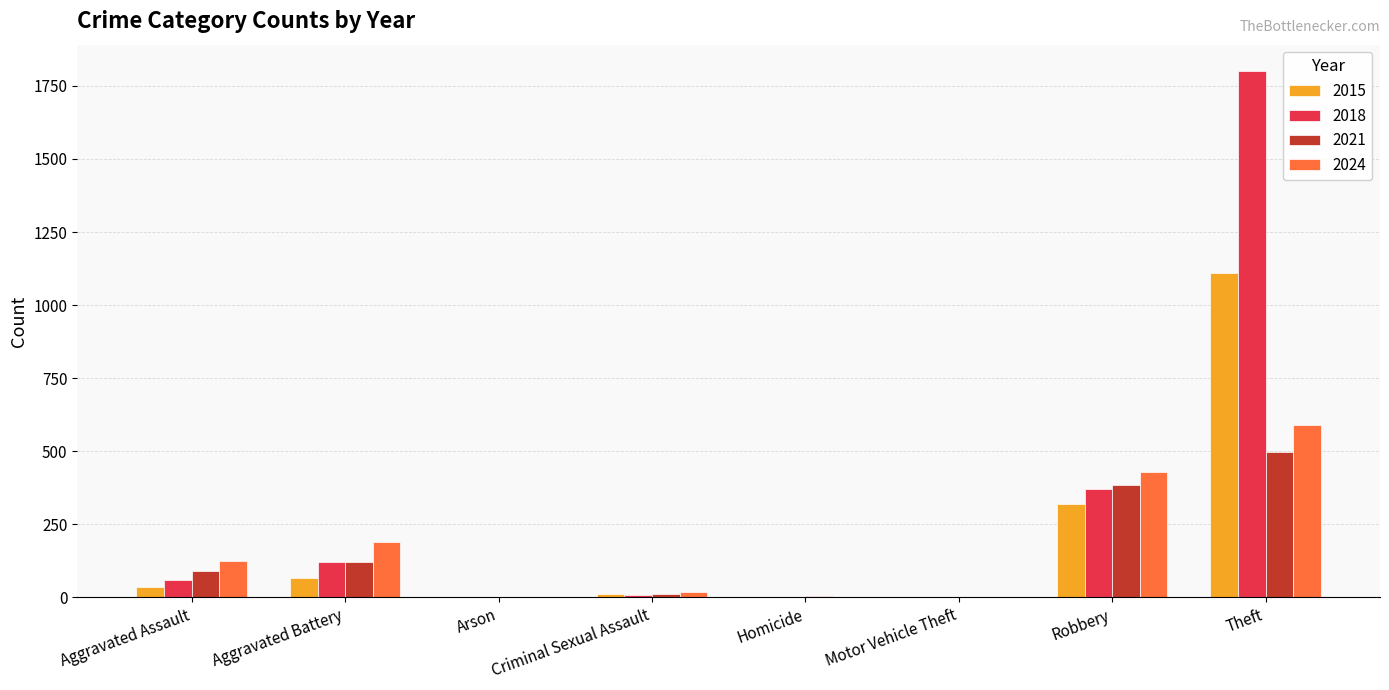

The value of 2024 at Robbery is 594. True or false?

False